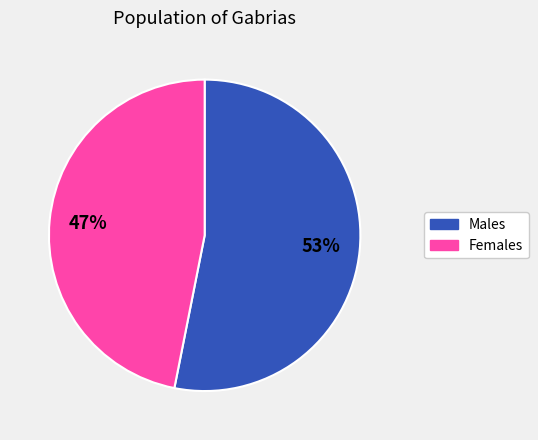

How many slices are in this pie chart?

2